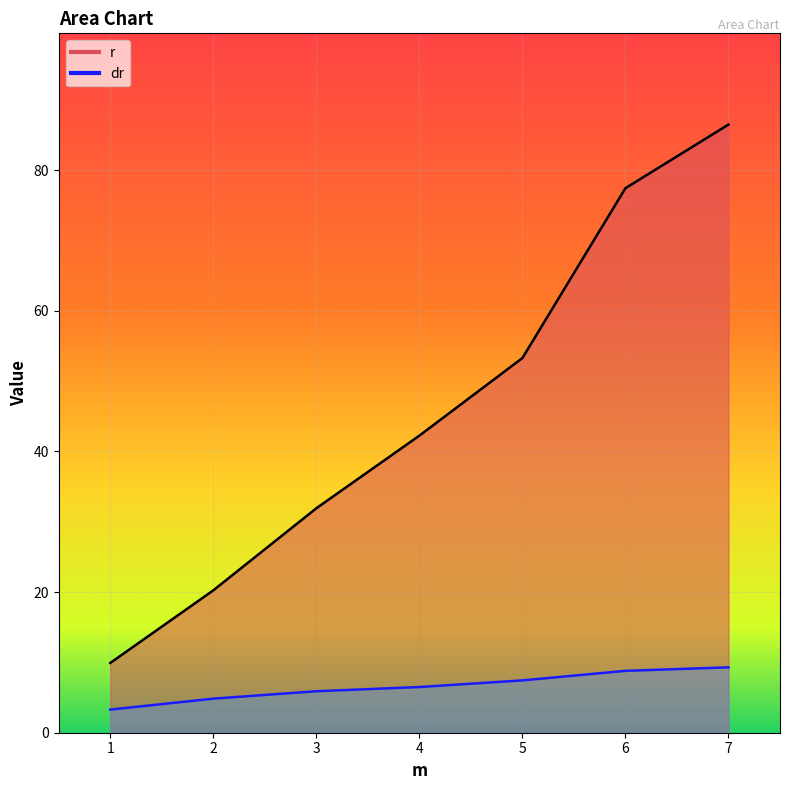

Reading right to left, what are all the values shown in this chart?

r: 7=86.5	6=77.4	5=53.3	4=42.2	3=31.9	2=20.2	1=9.9
dr: 7=9.3	6=8.8	5=7.4	4=6.5	3=5.9	2=4.8	1=3.3